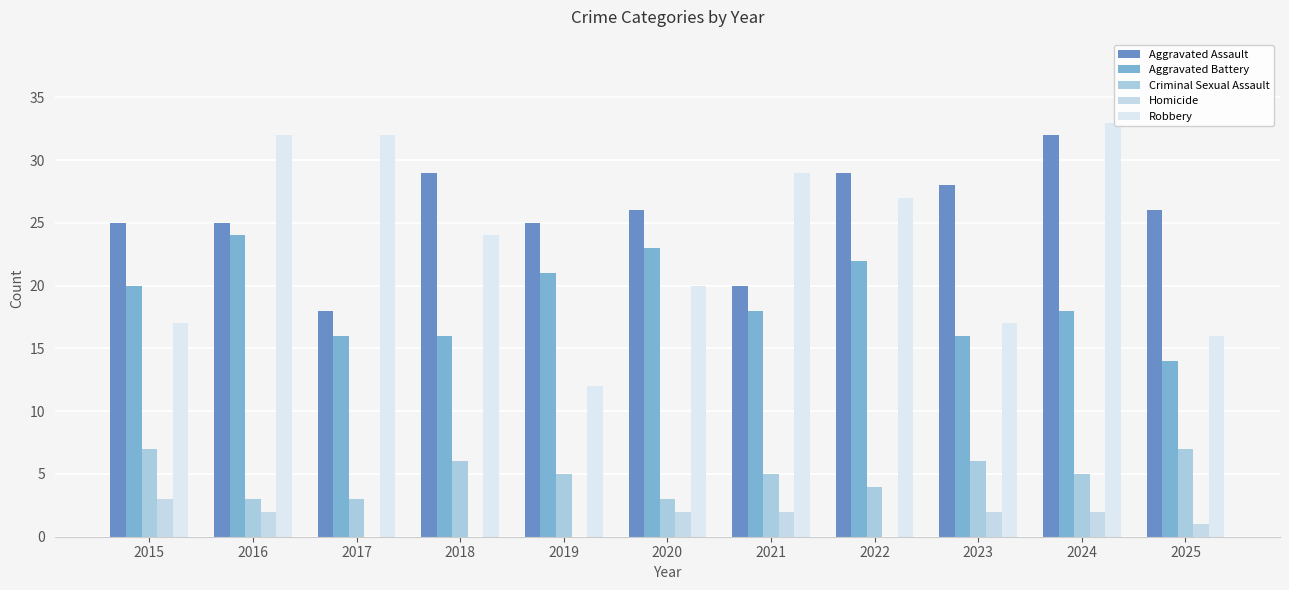

Reading left to right, transcribe all the data shown in this chart.

Aggravated Assault: 25	25	18	29	25	26	20	29	28	32	26
Aggravated Battery: 20	24	16	16	21	23	18	22	16	18	14
Criminal Sexual Assault: 7	3	3	6	5	3	5	4	6	5	7
Homicide: 3	2	0	0	0	2	2	0	2	2	1
Robbery: 17	32	32	24	12	20	29	27	17	33	16